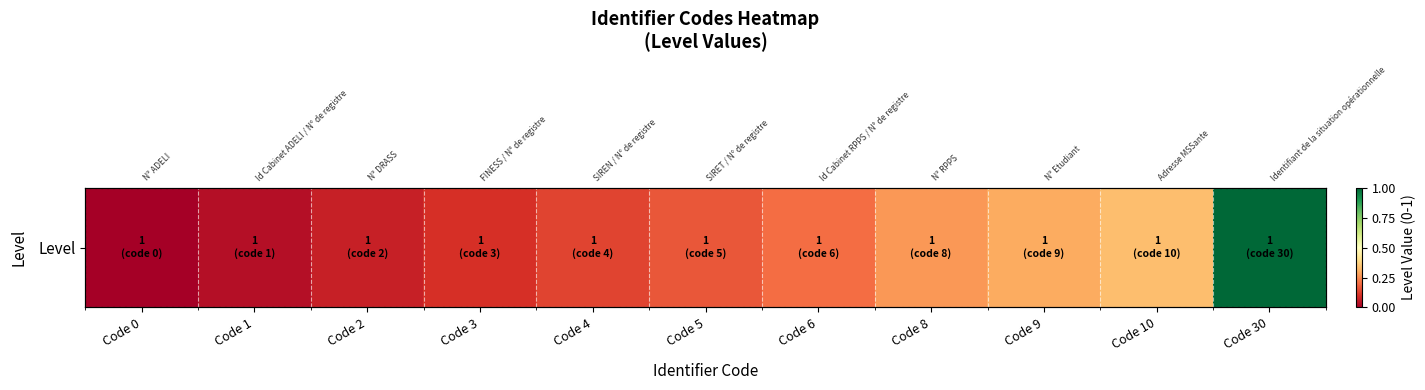

List the labels in order of value, largest first.

Code 30, Code 10, Code 9, Code 8, Code 6, Code 5, Code 4, Code 3, Code 2, Code 1, Code 0